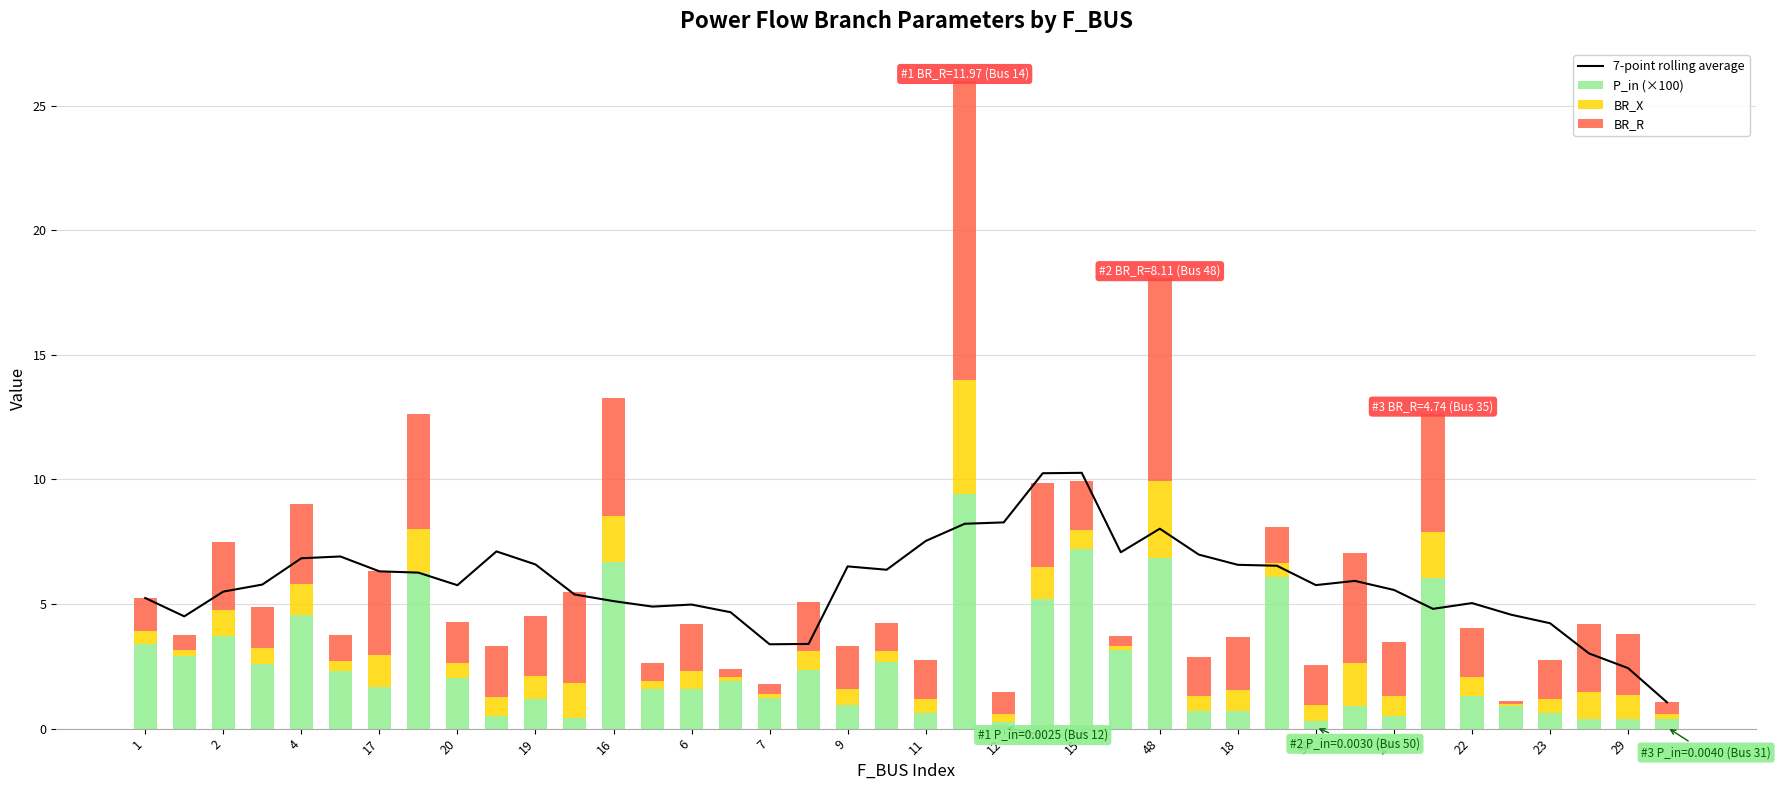

What is the value of the P_in (×100) bar at the 9th from the left?

2.0